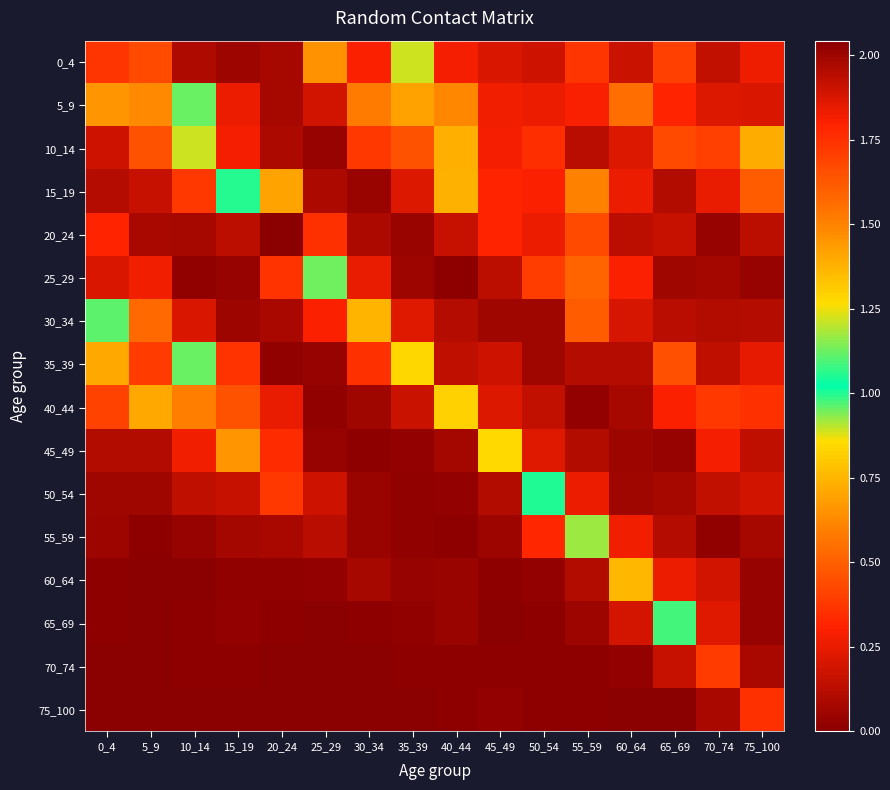

List the series in order of their peak value, highest first.

20_24, 5_9, 40_44, 10_14, 25_29, 15_19, 50_54, 65_69, 30_34, 35_39, 55_59, 0_4, 45_49, 60_64, 70_74, 75_100